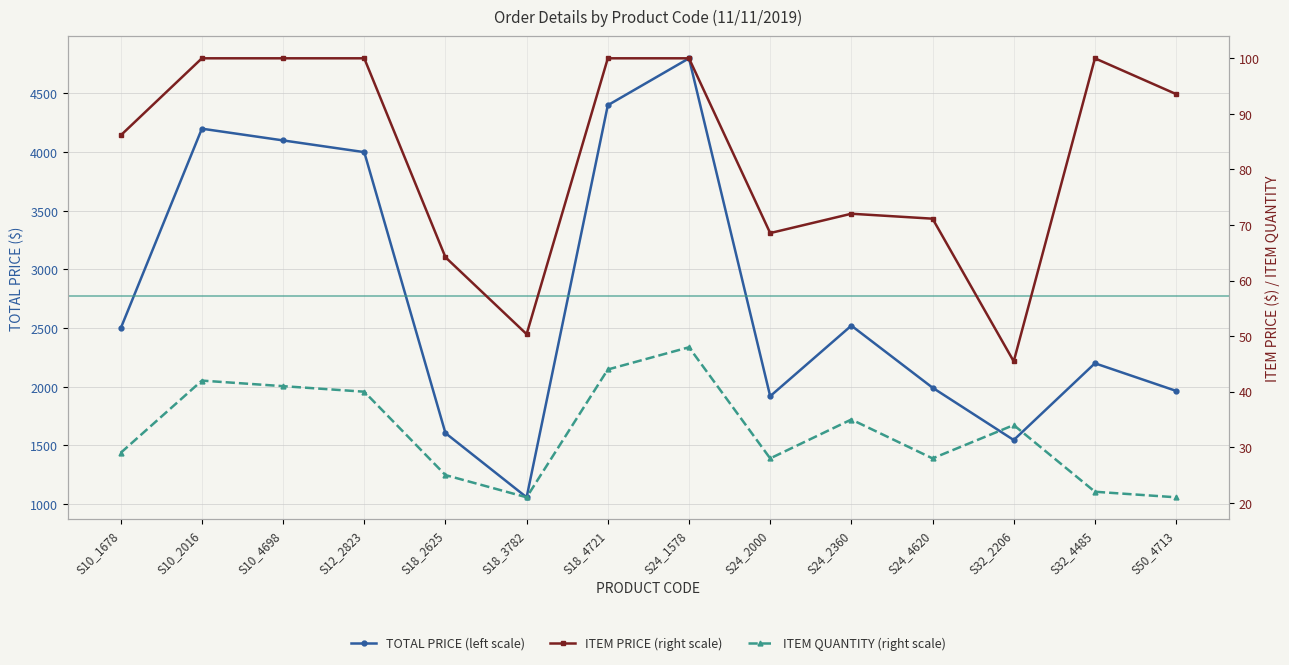

At how many categories does at least one series exceed 1305?

13